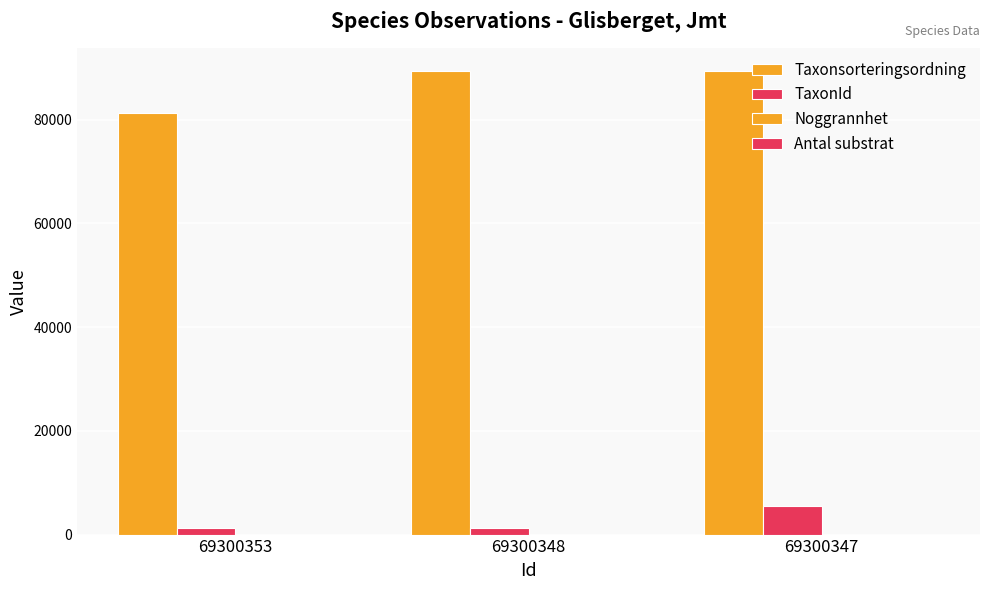

Between 69300353 and 69300348, which series saw the biggest shift?

Taxonsorteringsordning